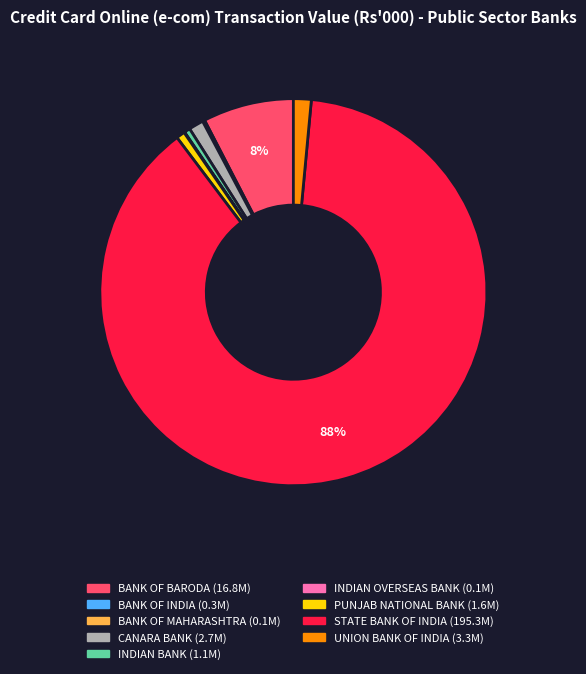

To the nearest percent, what is the average slice percentage?

11%